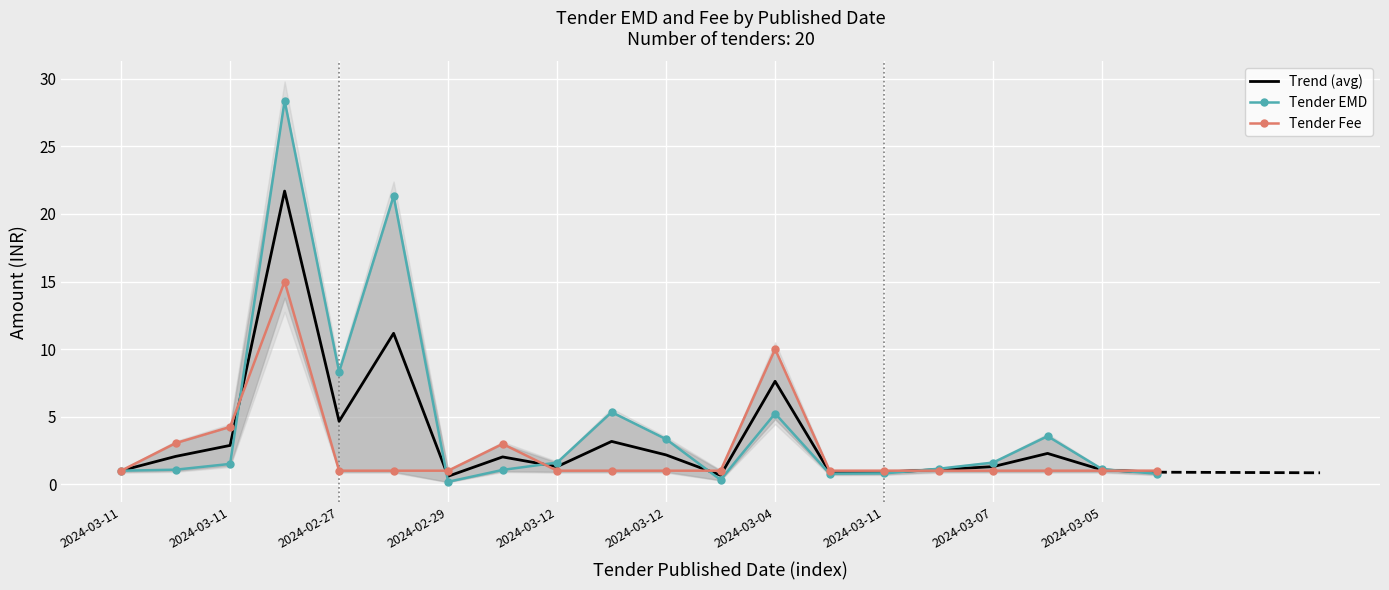

Which series has the largest total across all categories?

Tender EMD